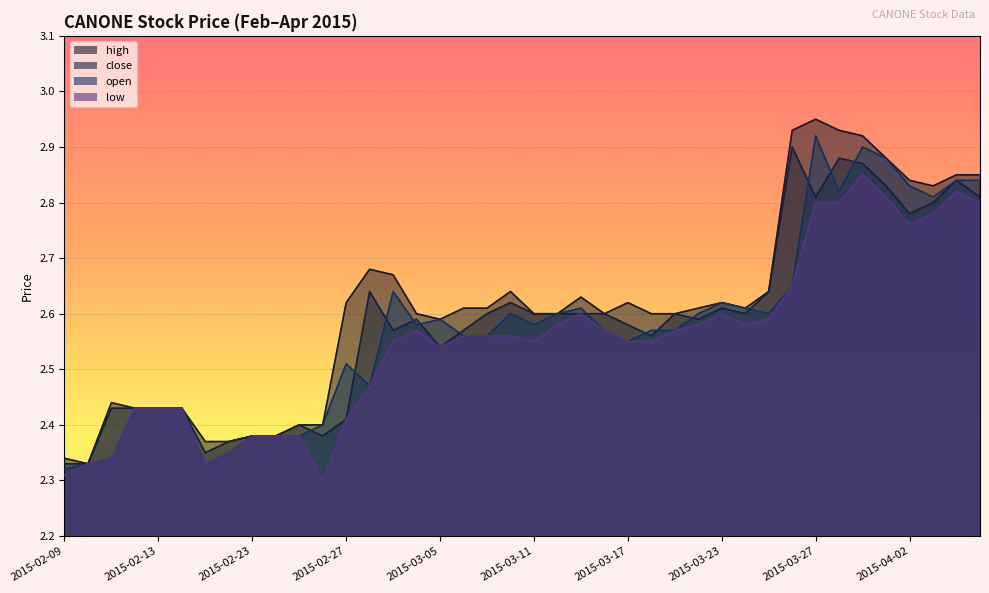

Is the value of open at 2015-03-23 greater than the value of high at 2015-02-17?

Yes